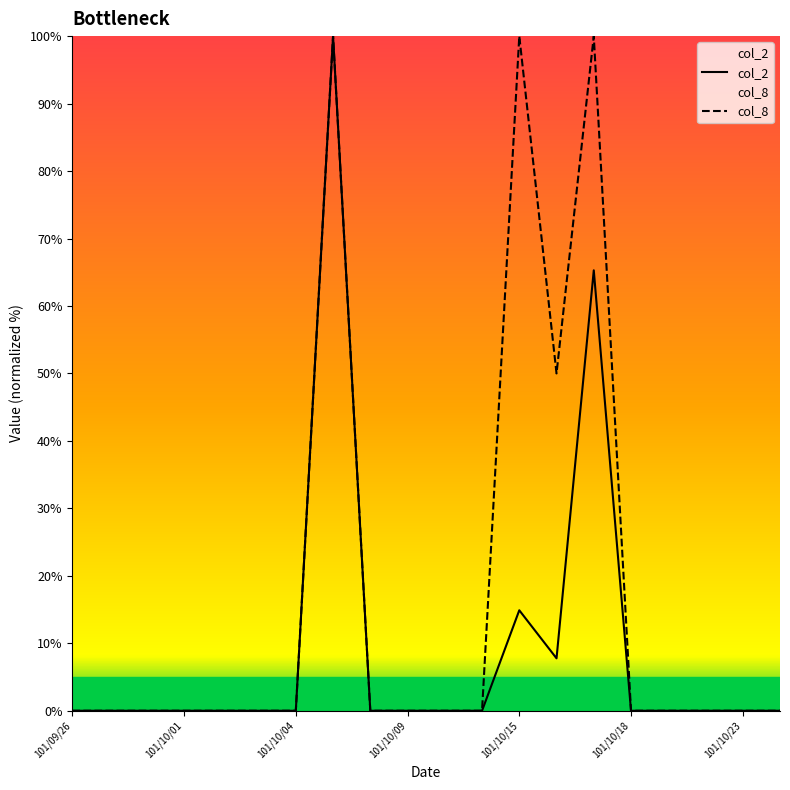

Rank the series at 7 from highest to lowest value.

col_2, col_8